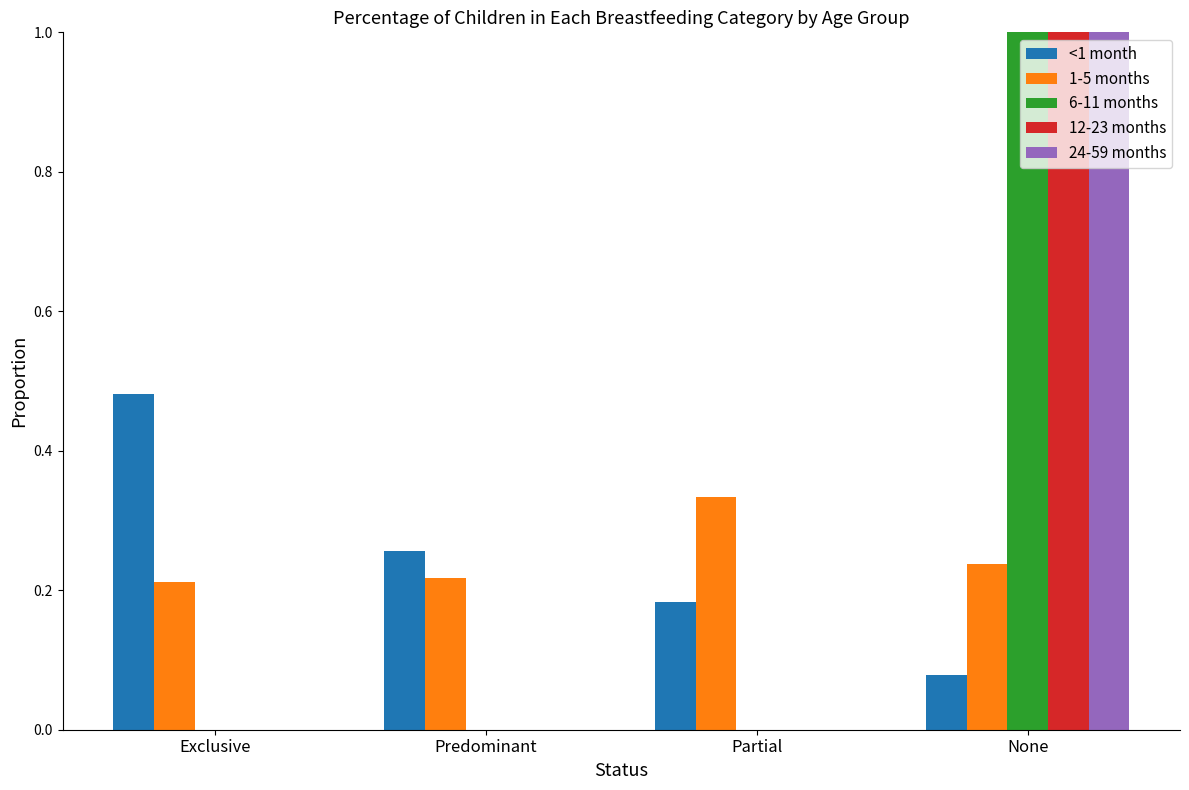

At which category is the sum across all series the highest?

None